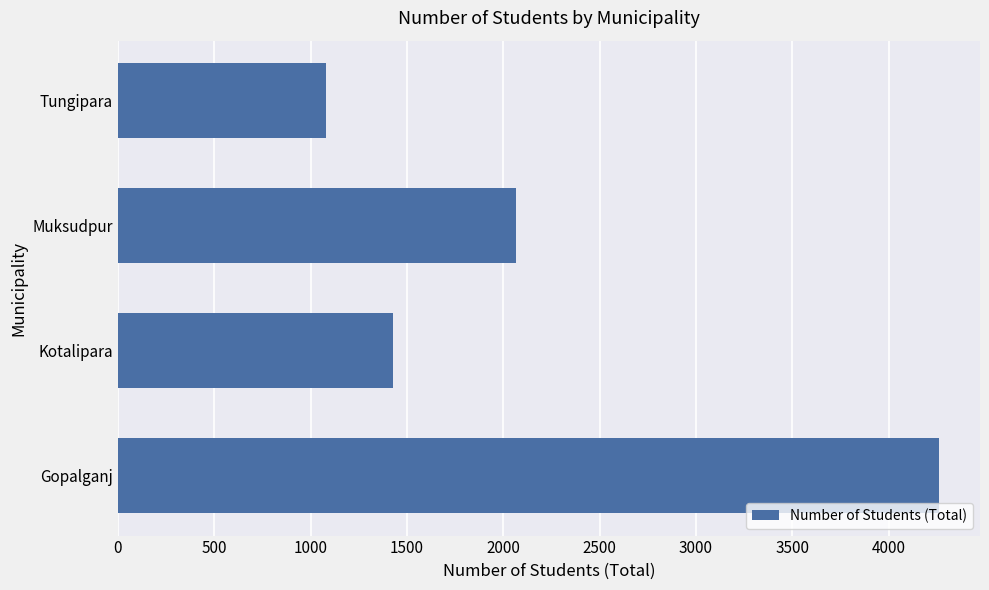

Count the number of data series in this chart.

1